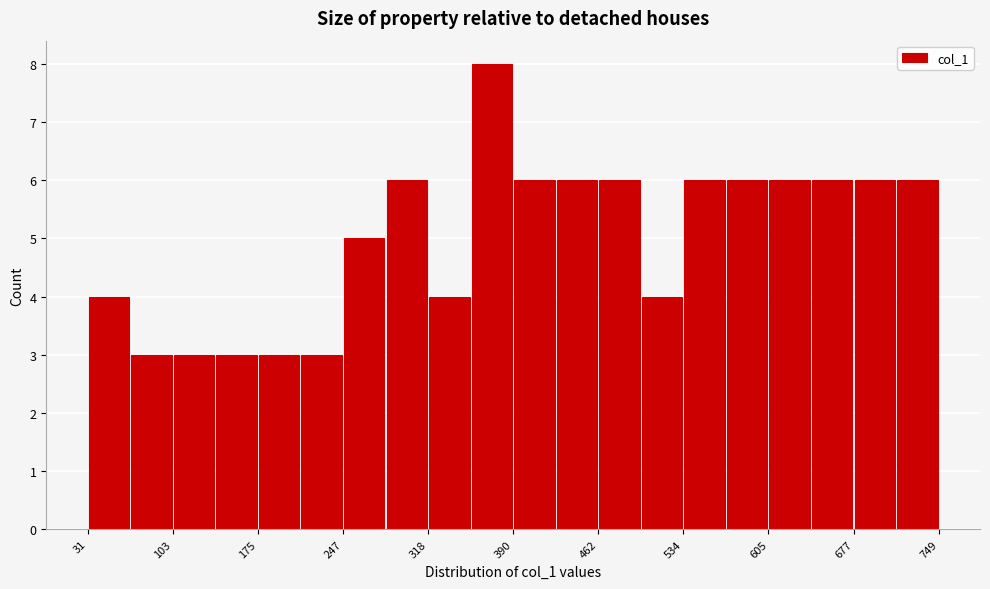

Read against the x-axis, roughly where is the centre of the tallest bar?

370